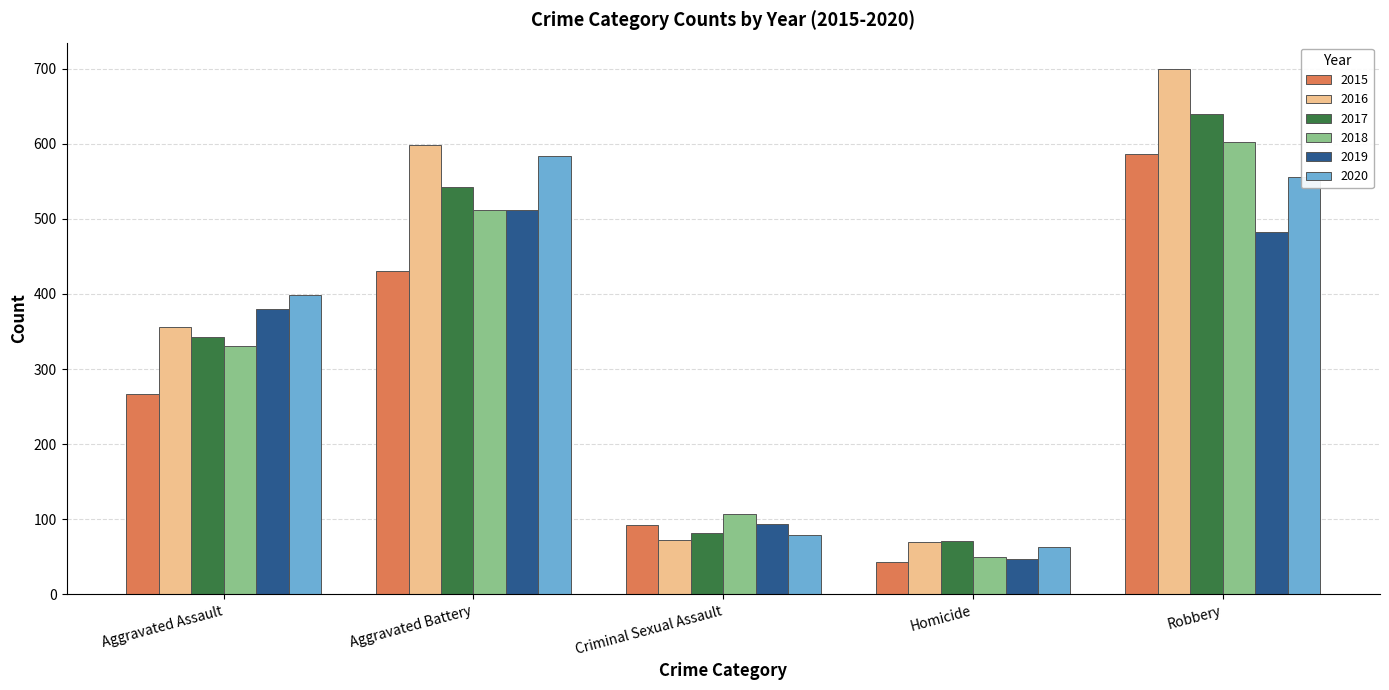

What are all the series names shown in the legend?

2015, 2016, 2017, 2018, 2019, 2020